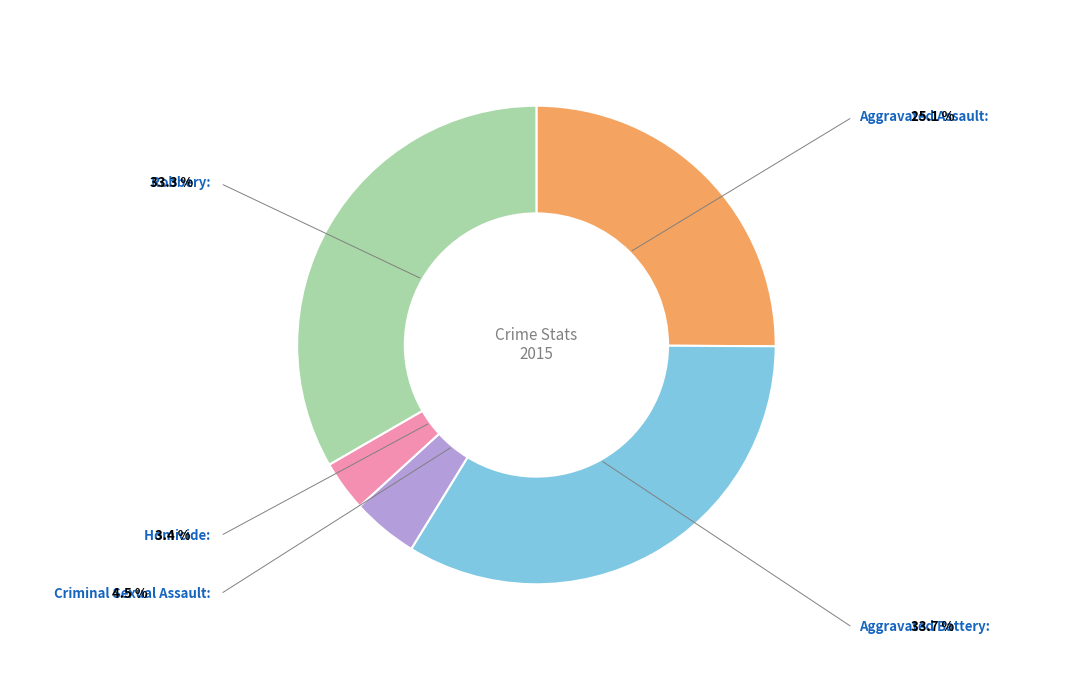

Does Robbery account for over 50% of the chart?

No